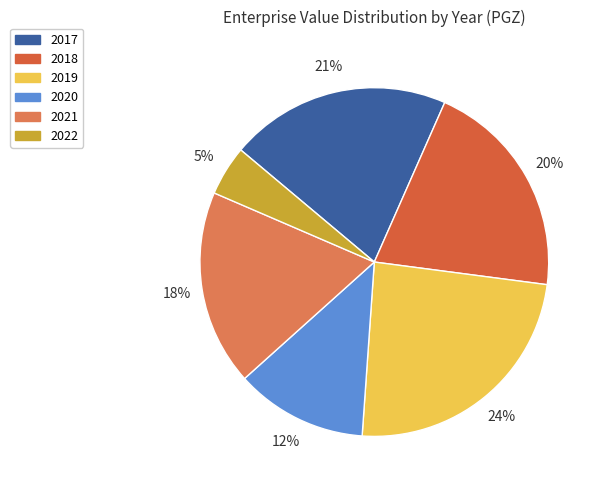

True or false: 2020 accounts for 3% of the total.

False